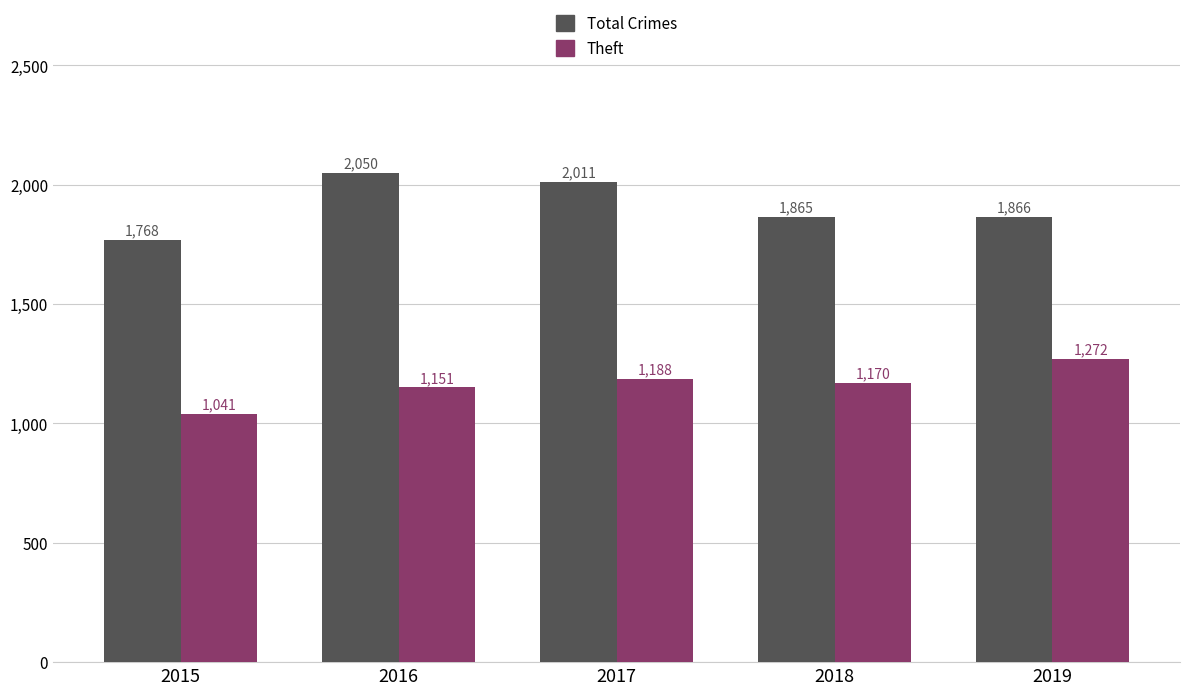

Rank the categories by Theft value from lowest to highest.

2015, 2016, 2018, 2017, 2019